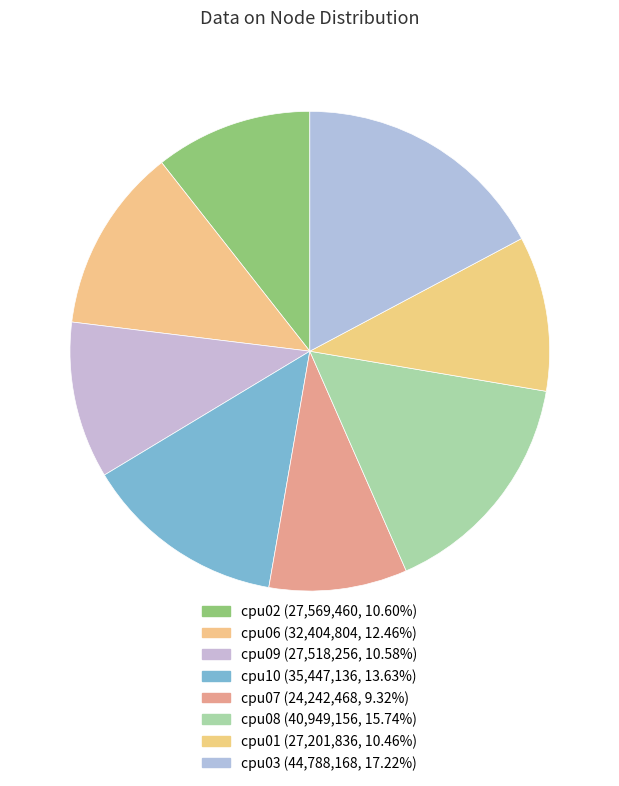

Count the number of slices in the pie.

8